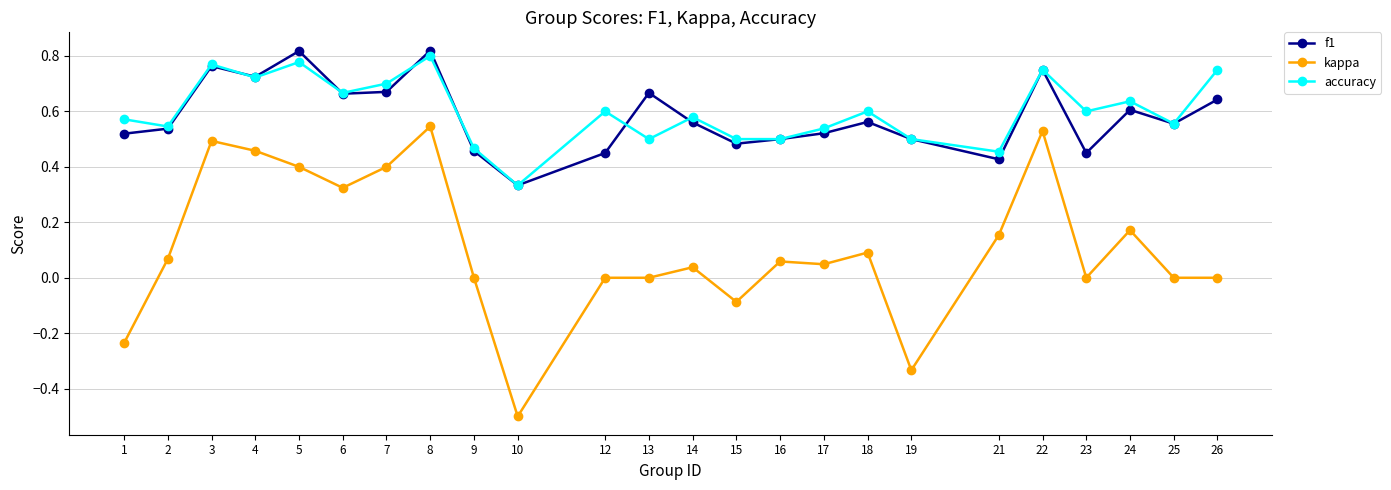

In f1, how many points are higher than both neighbors (excluding endpoints)?

7